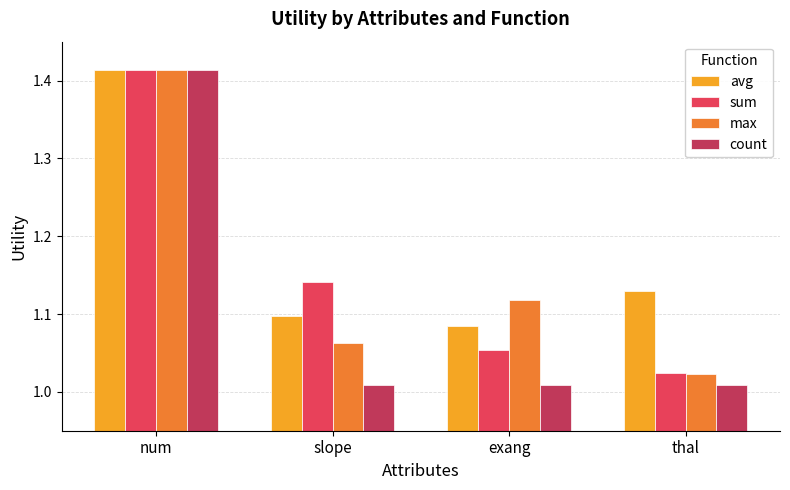

Which category has the lowest value in the sum series?

thal